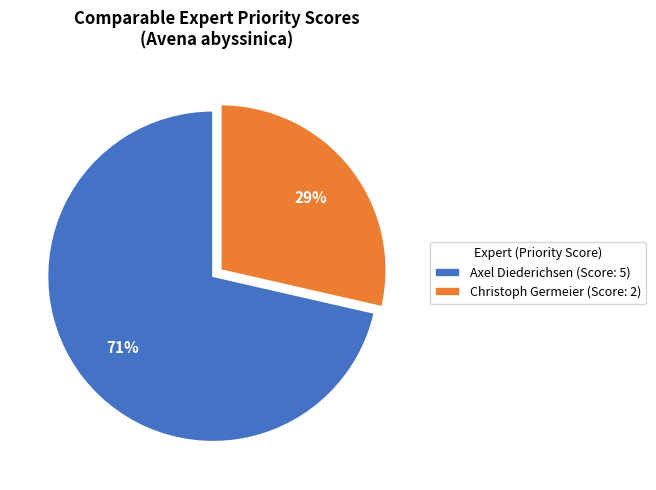

To the nearest percent, what is the combined percentage of Axel Diederichsen (Score: 5) and Christoph Germeier (Score: 2)?

100%